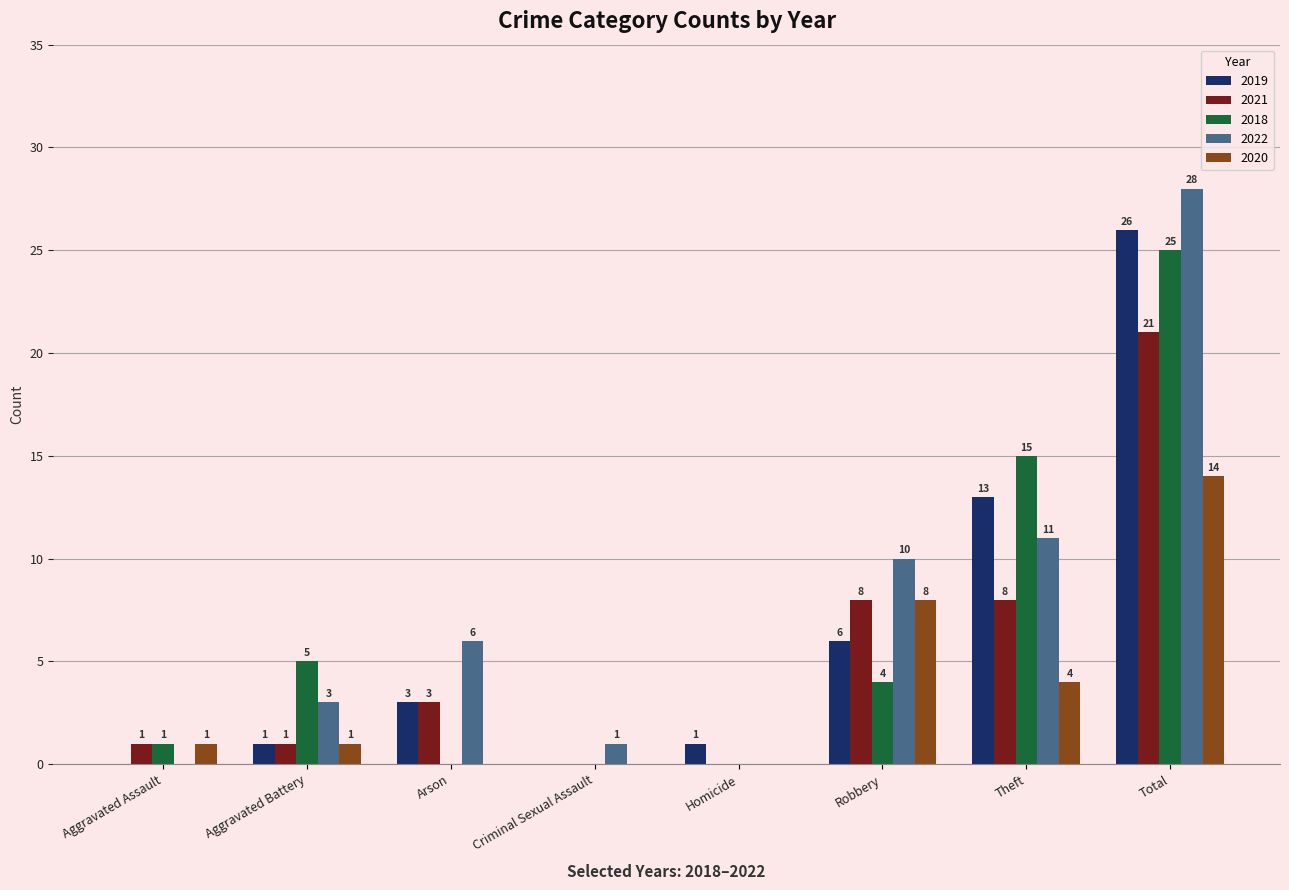

Which series has the largest total across all categories?

2022